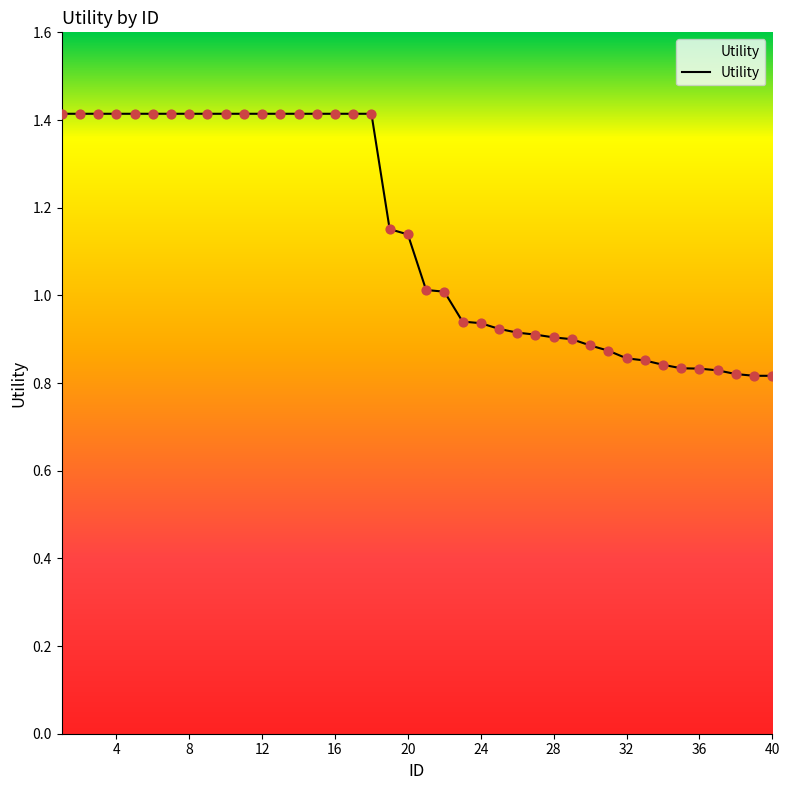

What is the difference between the maximum and minimum values?

0.6